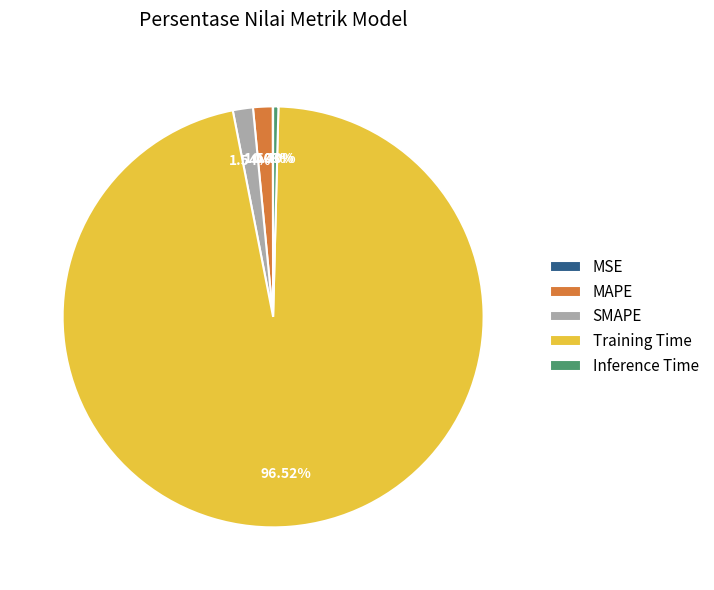

Between Inference Time and MAPE, which is larger?

MAPE